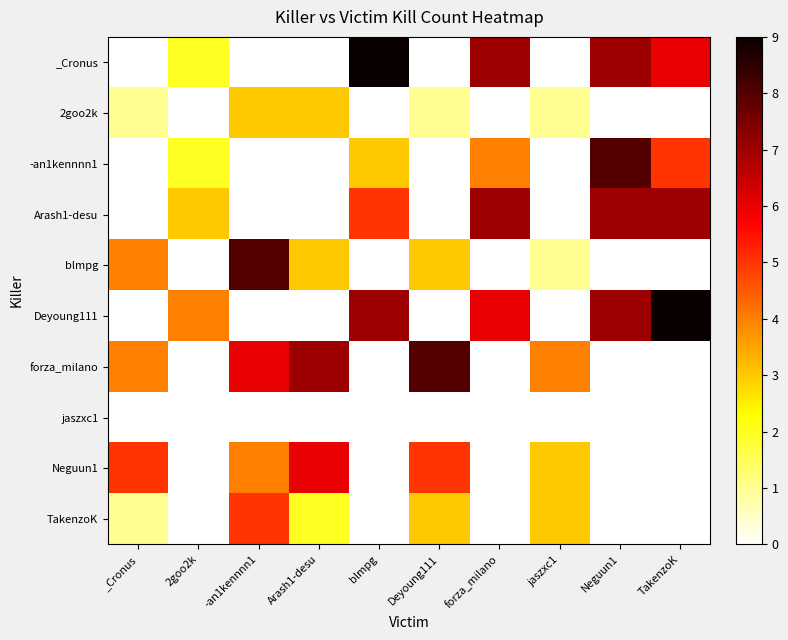

Which series has the largest total across all categories?

Deyoung111